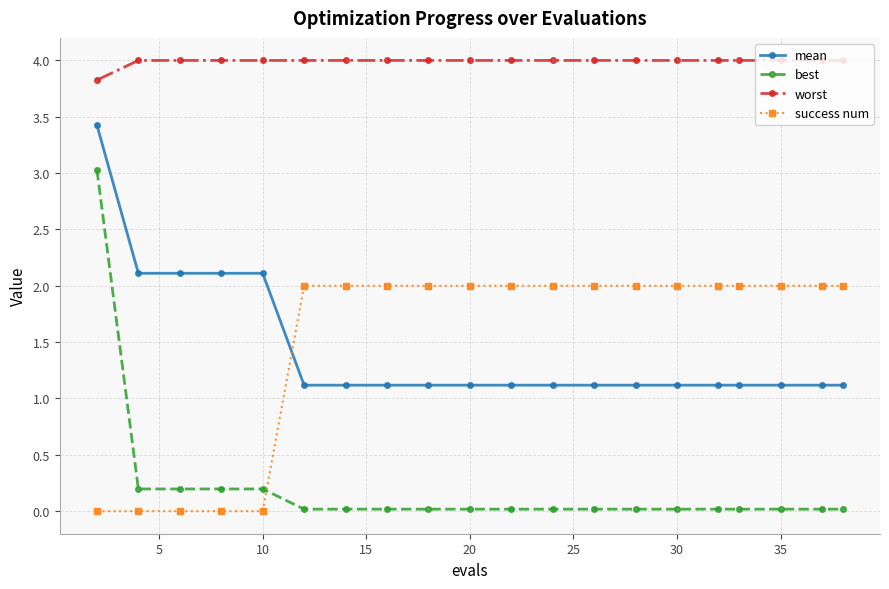

True or false: best and worst intersect in this chart.

False